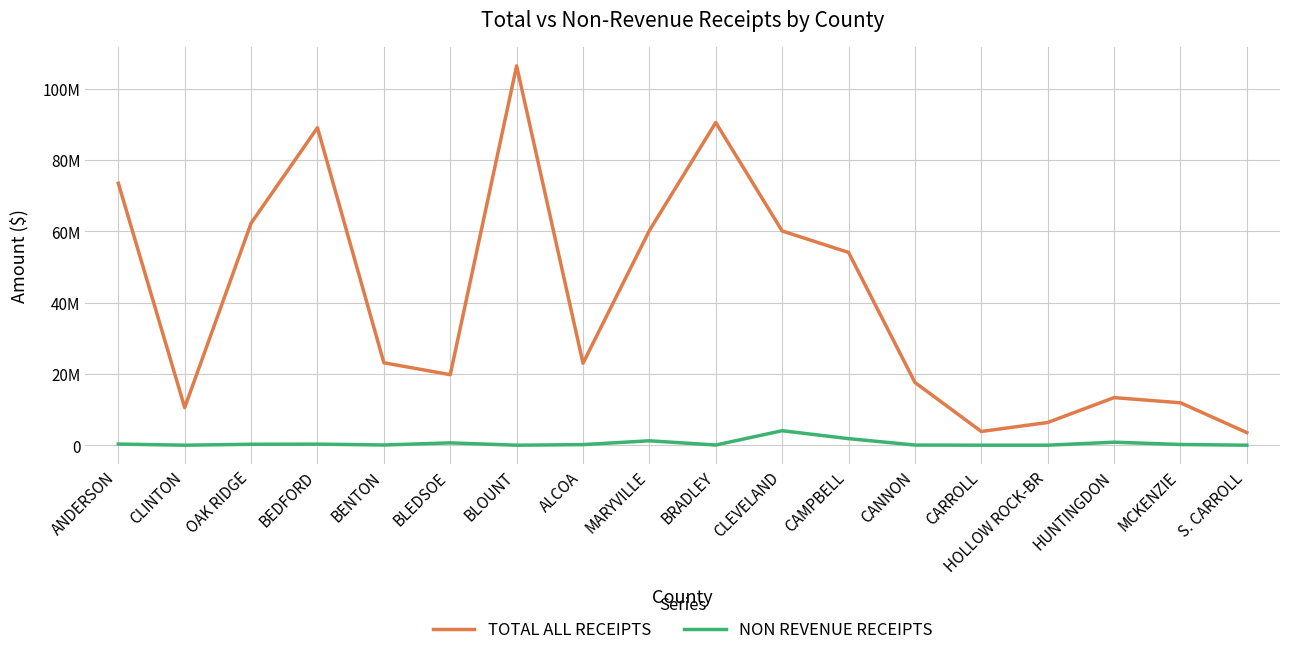

Is the value of NON REVENUE RECEIPTS at MARYVILLE greater than the value of TOTAL ALL RECEIPTS at S. CARROLL?

No